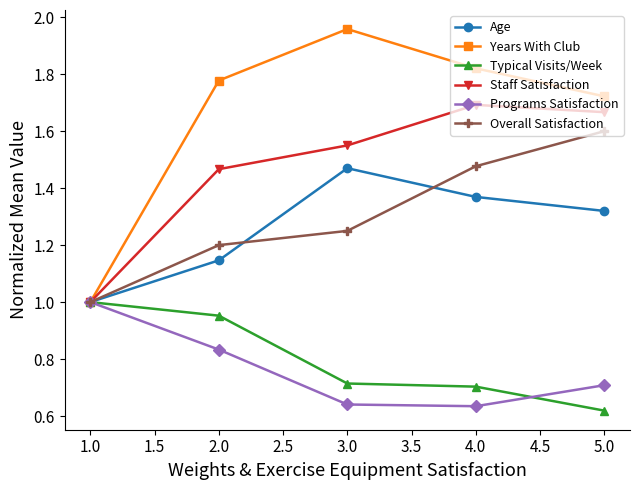

Count the Programs Satisfaction values in the range 0 to 1.

5